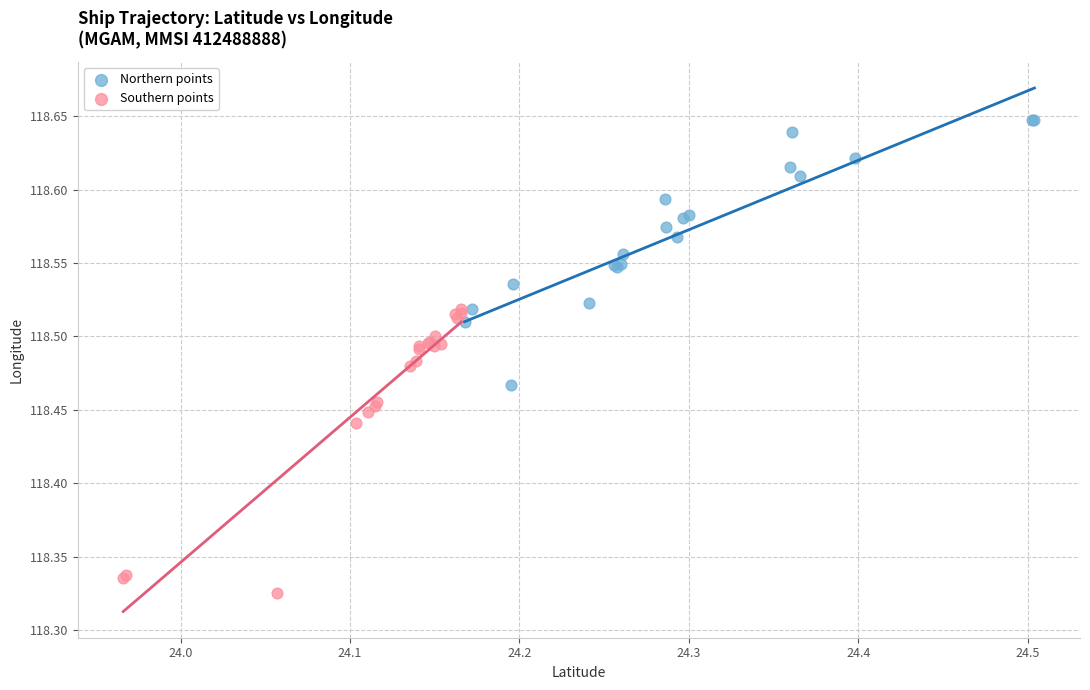

Which series reaches the minimum Y coordinate?

Southern points